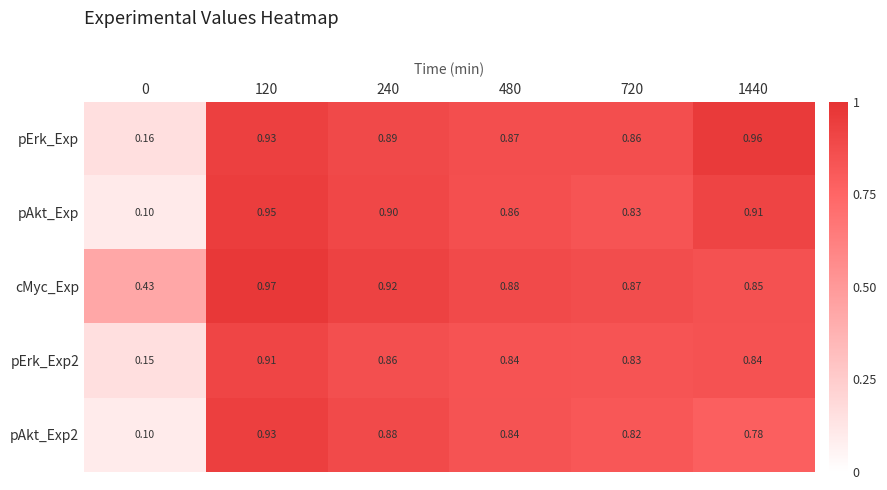

Which series has the largest range (max minus min)?

pAkt_Exp